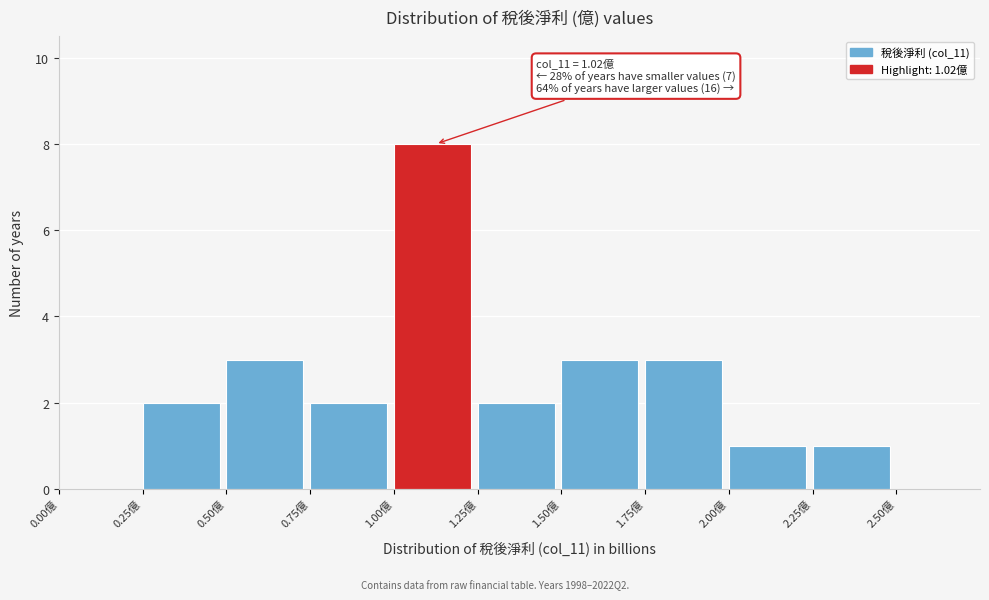

Over which range of the x-axis is the bar tallest?

1.00 to 1.25